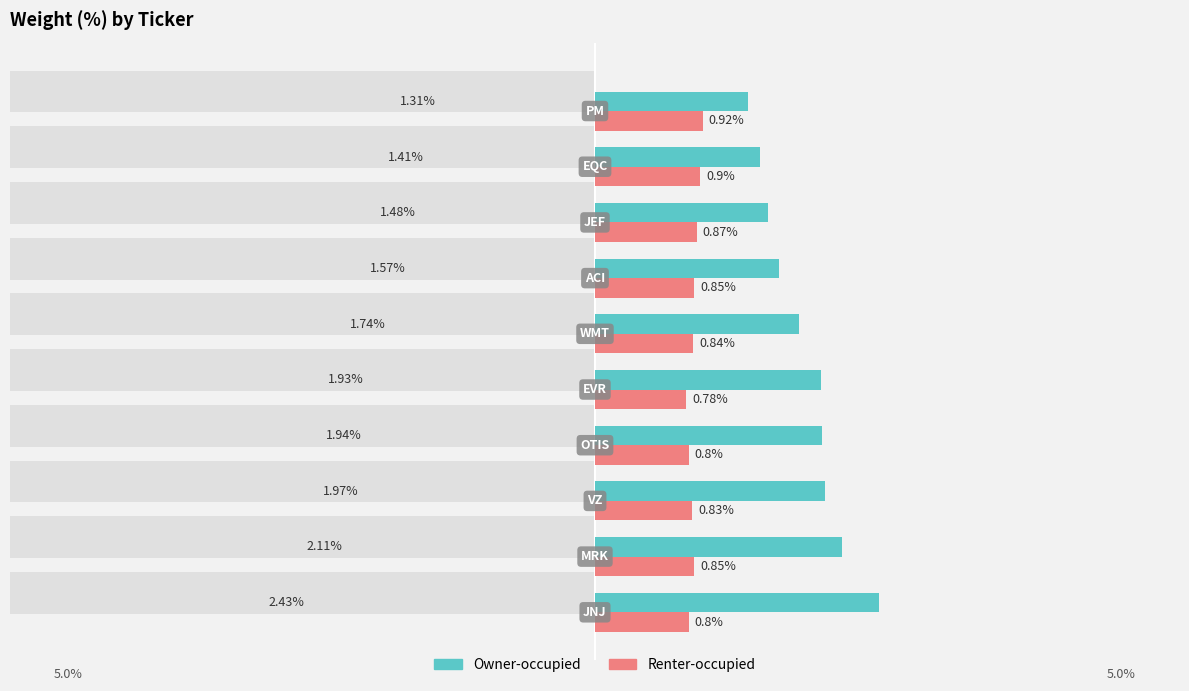

Which series has the largest total across all categories?

Owner-occupied